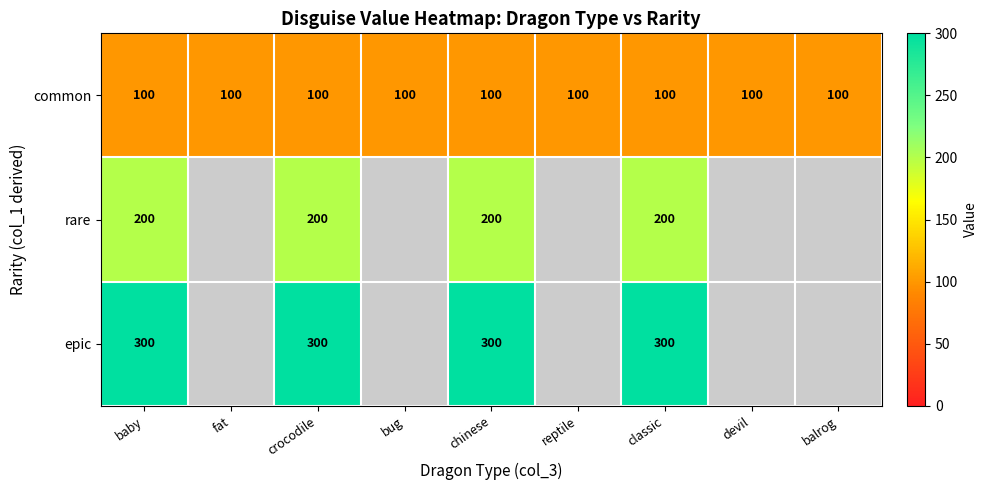

Is the value of rare at chinese greater than the value of common at devil?

Yes